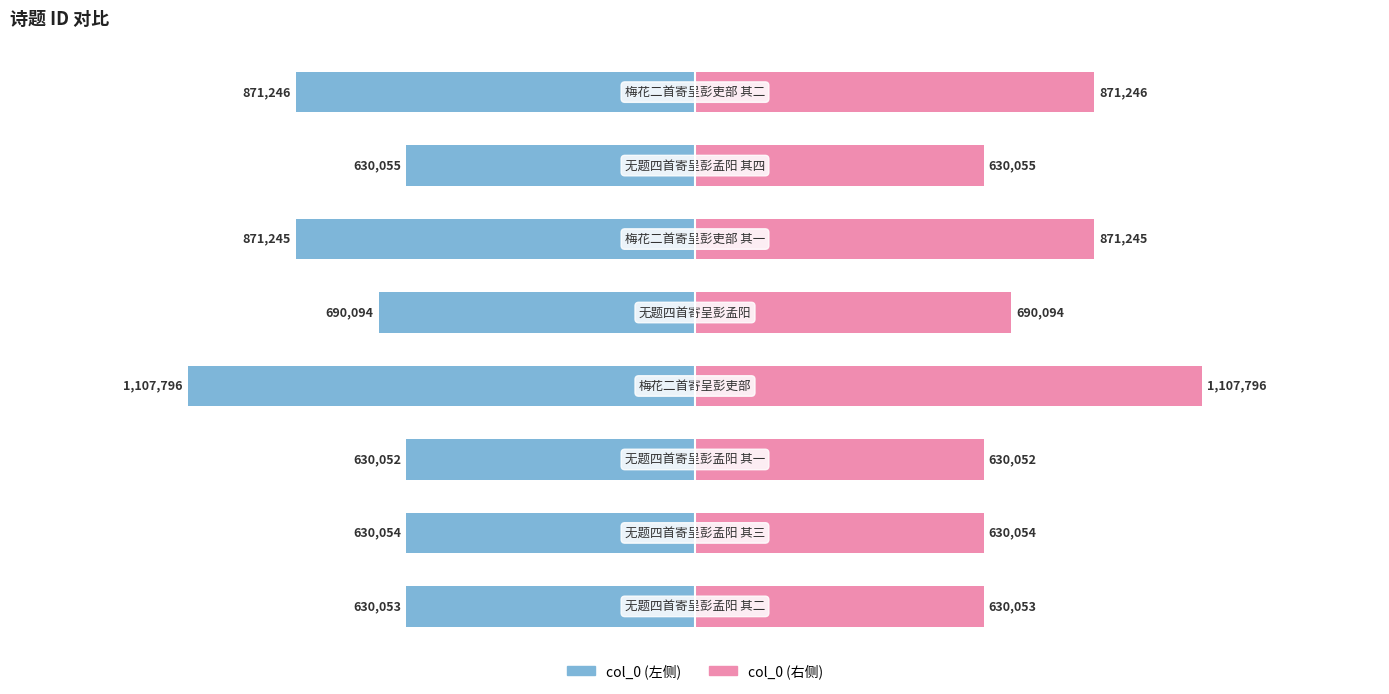

Rank the series by their maximum value, from lowest to highest.

col_0 (左), col_0 (右)